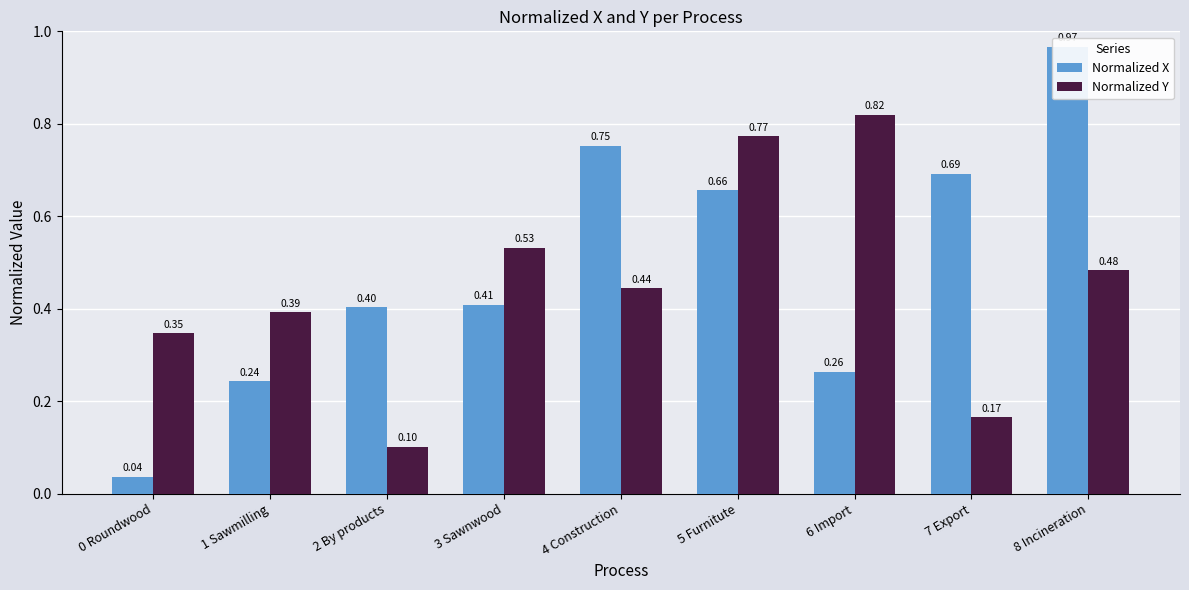

What is the average value of the Normalized X series?

0.5